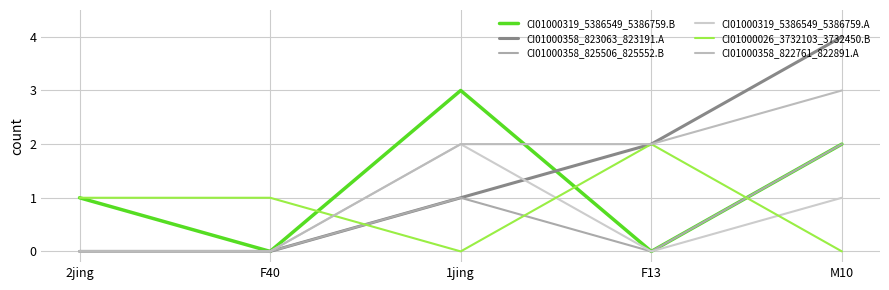

What is the sum of all CI01000026_3732103_3732450.B values?

4